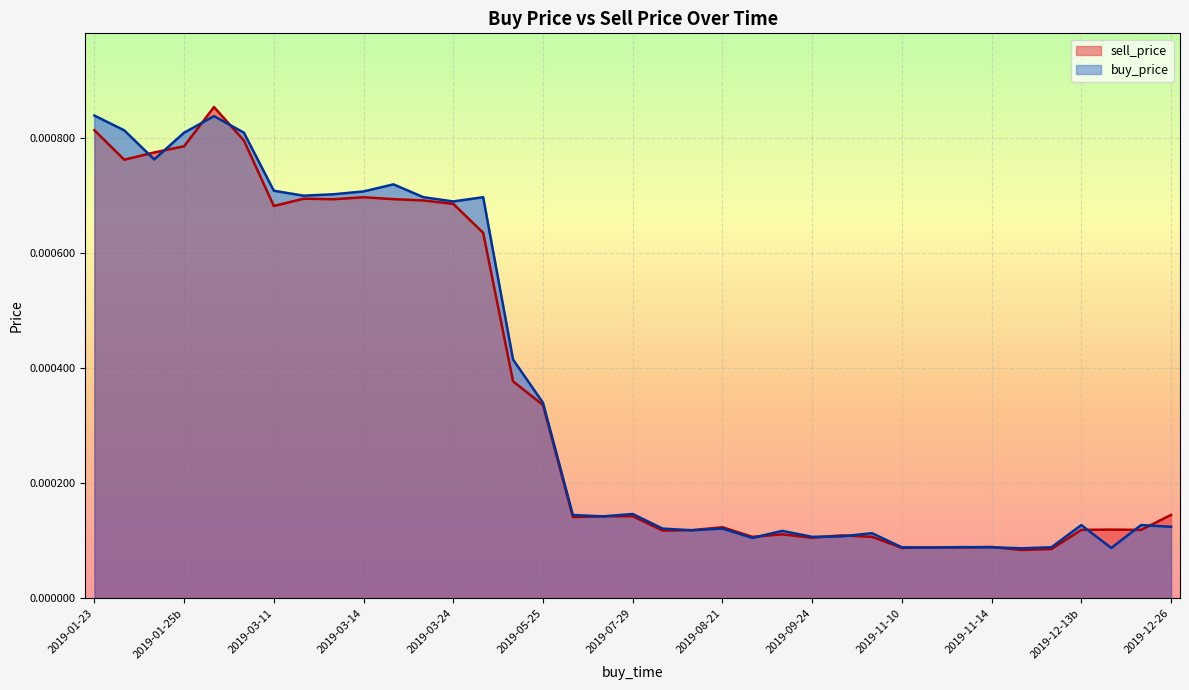

Which series has the widest spread of values?

sell_price